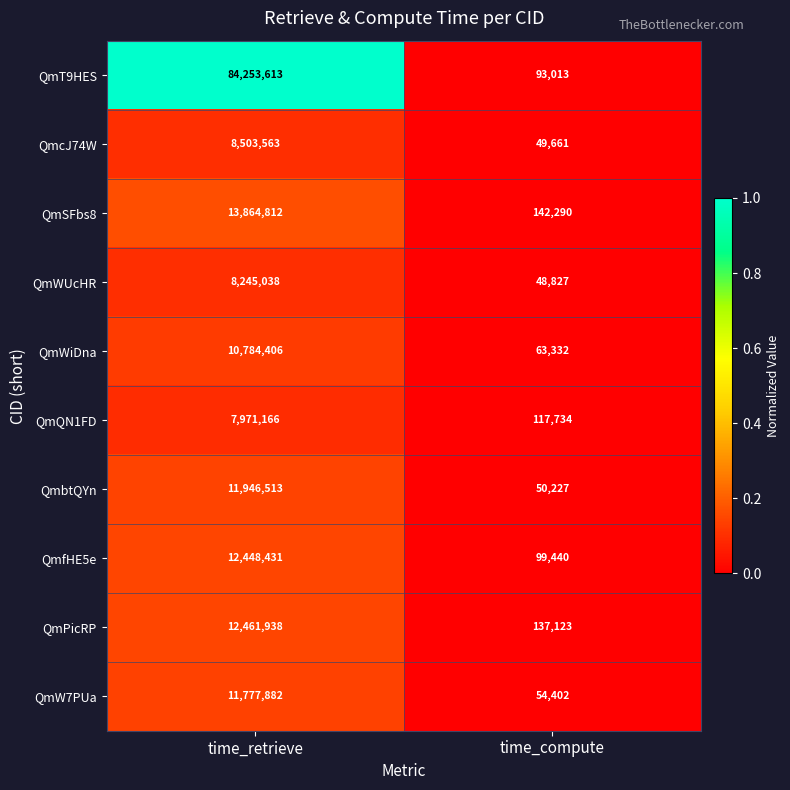

Reading left to right, transcribe all the data shown in this chart.

QmT9HES: 84253613	93013
QmcJ74W: 8503563	49661
QmSFbs8: 13864812	142290
QmWUcHR: 8245038	48827
QmWiDna: 10784406	63332
QmQN1FD: 7971166	117734
QmbtQYn: 11946513	50227
QmfHE5e: 12448431	99440
QmPicRP: 12461938	137123
QmW7PUa: 11777882	54402